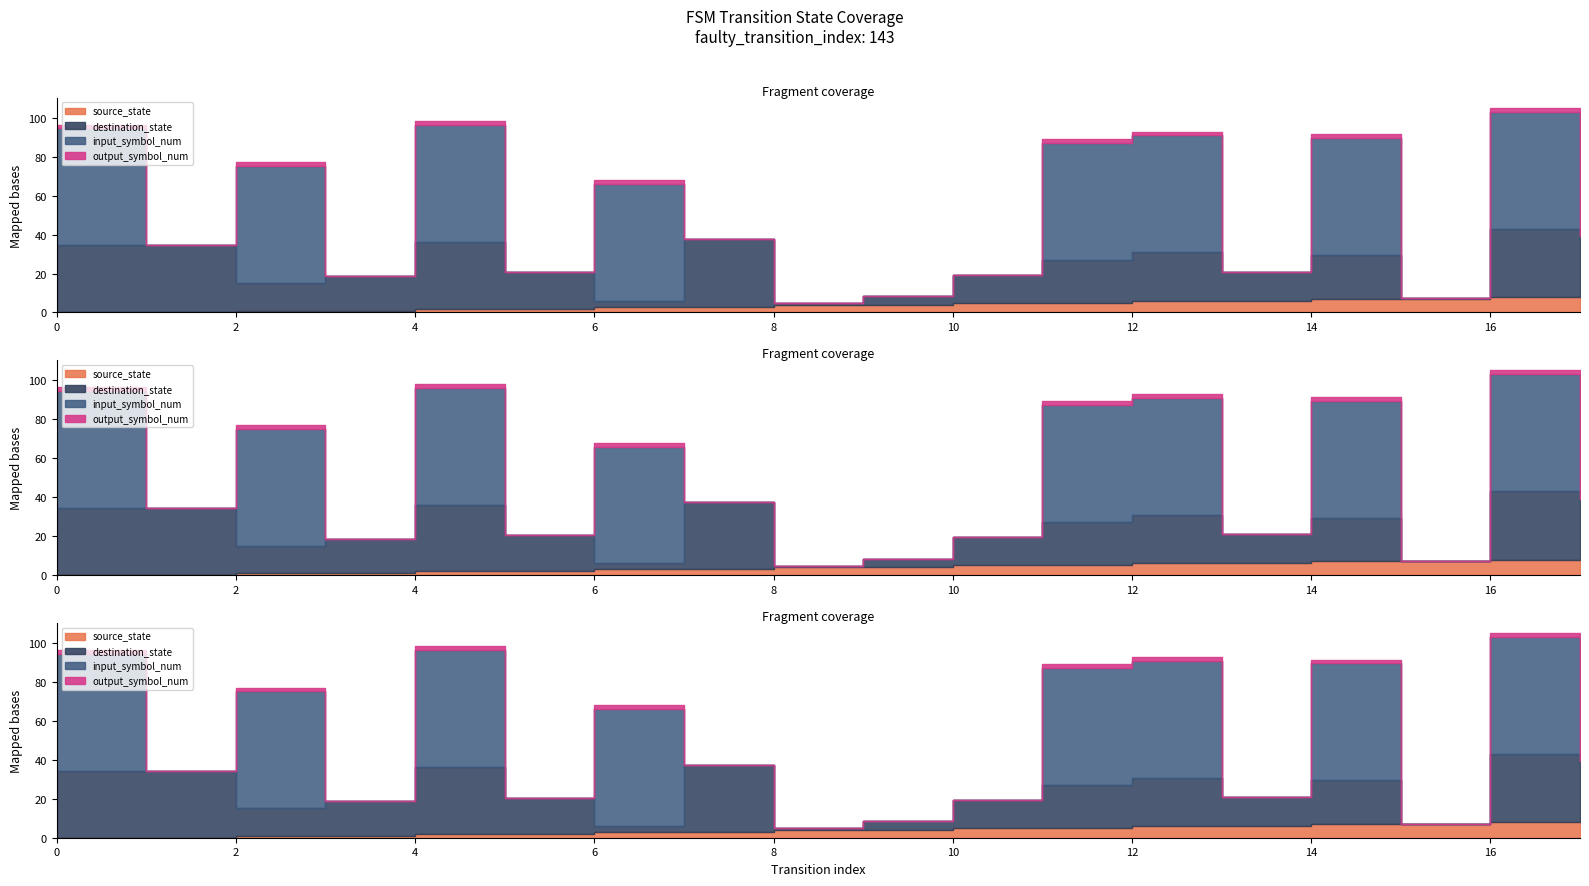

In destination_state, how many points are lower than both neighbors (excluding endpoints)?

5